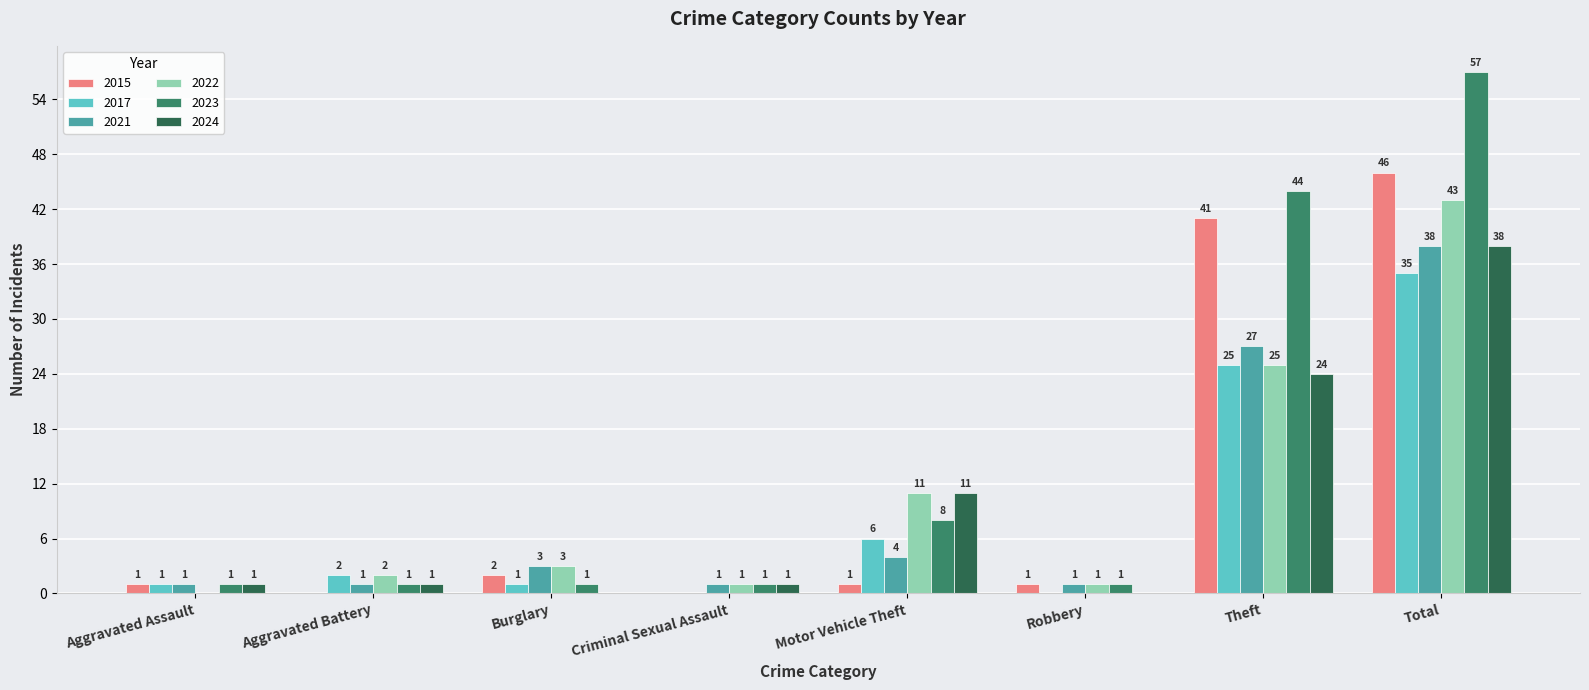

What is the sum of the 2021 values at Robbery and Total?

39